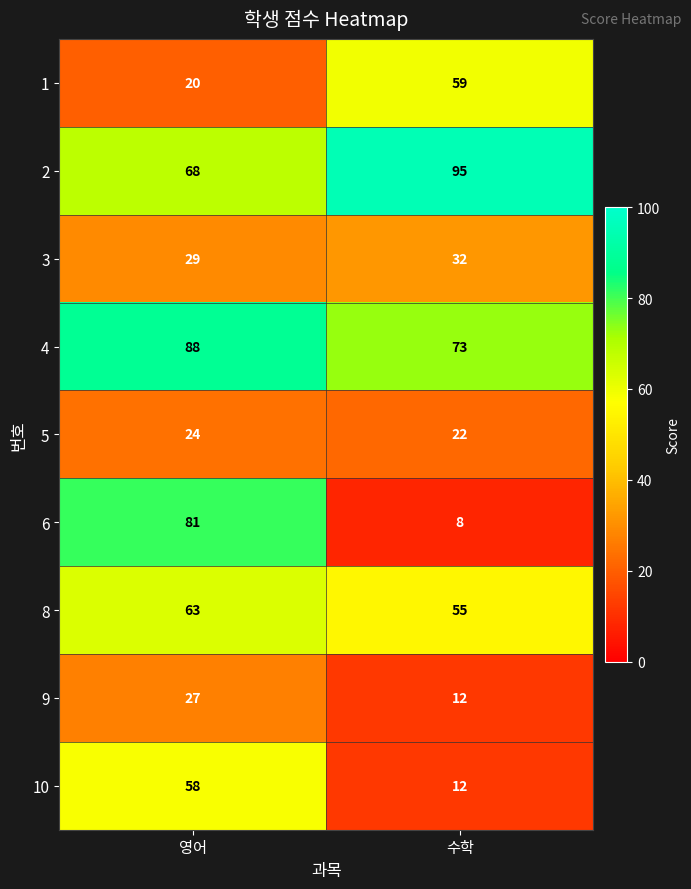

Reading left to right, transcribe all the data shown in this chart.

1: 영어=20	수학=59
2: 영어=68	수학=95
3: 영어=29	수학=32
4: 영어=88	수학=73
5: 영어=24	수학=22
6: 영어=81	수학=8
8: 영어=63	수학=55
9: 영어=27	수학=12
10: 영어=58	수학=12